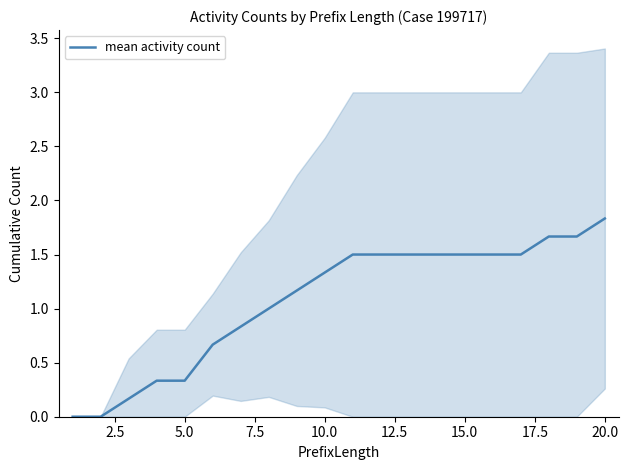

Reading left to right, extract all data points from this chart.

0.0	0.0	0.2	0.3	0.3	0.7	0.8	1.0	1.2	1.3	1.5	1.5	1.5	1.5	1.5	1.5	1.5	1.7	1.7	1.8